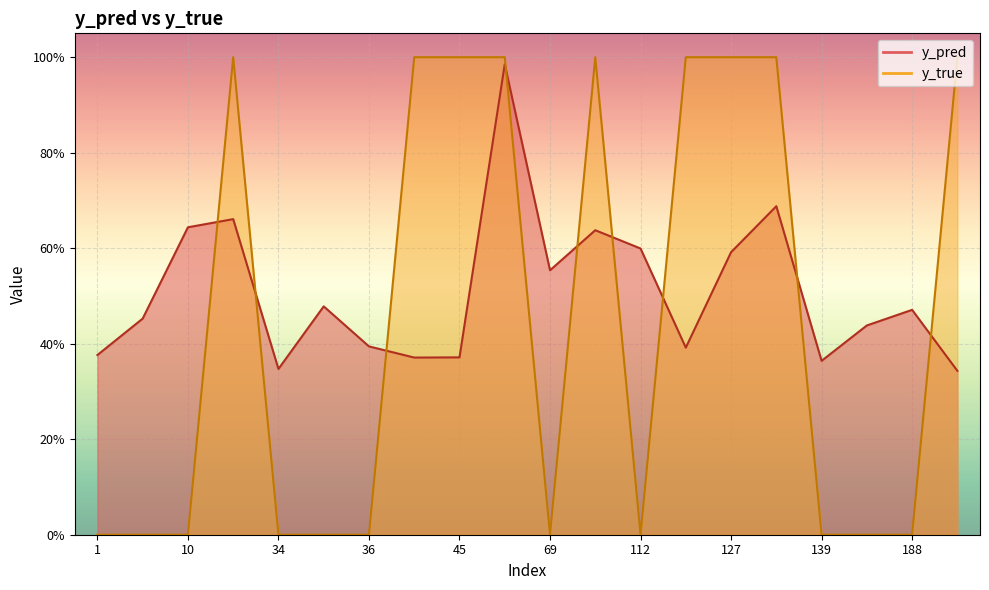

Rank the series at 130 from lowest to highest value.

y_pred, y_true